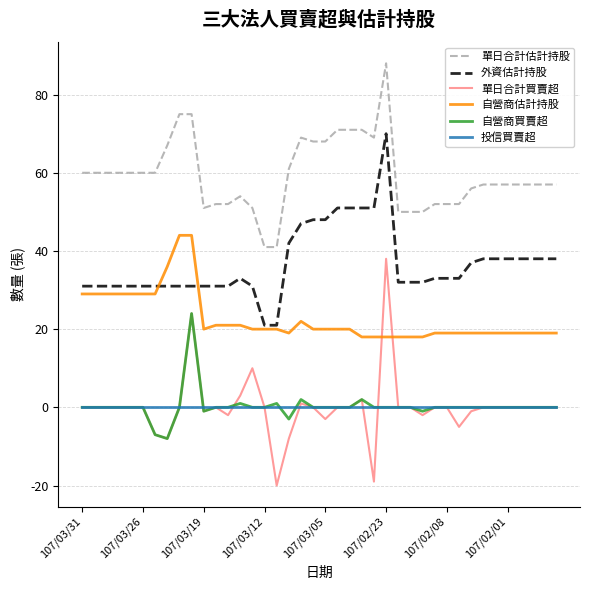

Which series has the largest range (max minus min)?

單日合計買賣超